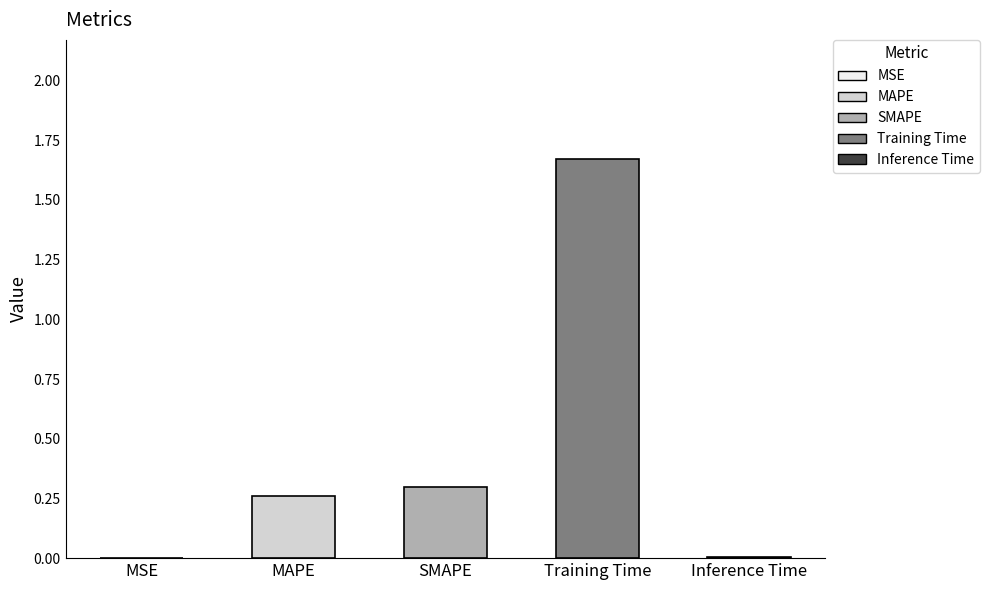

Reading right to left, extract all data points from this chart.

Inference Time=0.0	Training Time=1.7	SMAPE=0.3	MAPE=0.3	MSE=0.0